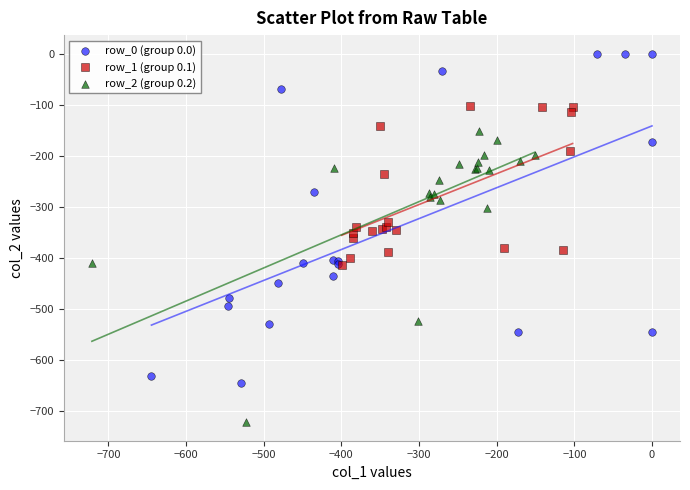

Which series has the largest Y range (max minus min)?

row_0 (group 0.0)